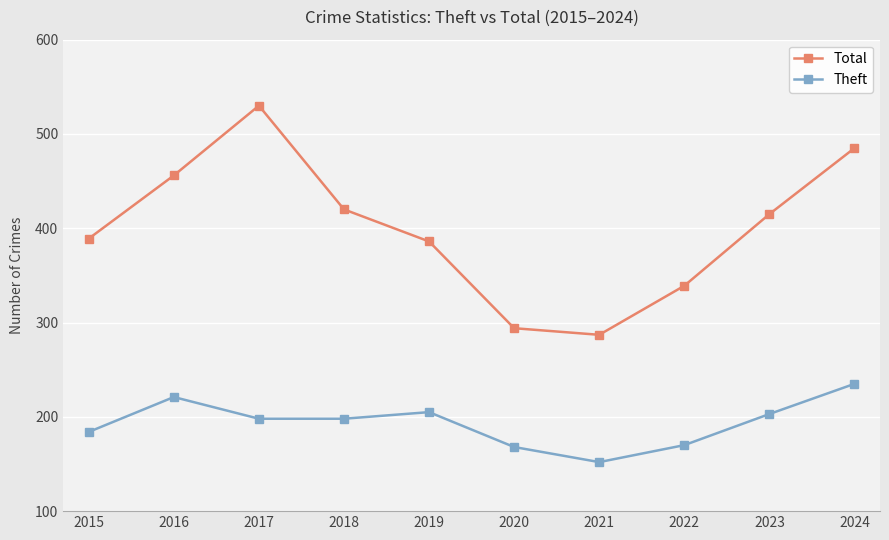

True or false: Total has more than 1 interior local peaks.

False